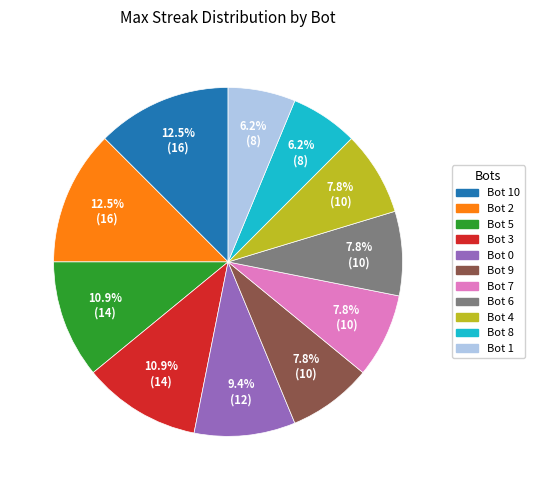

Is there any slice that represents more than half of the pie?

No